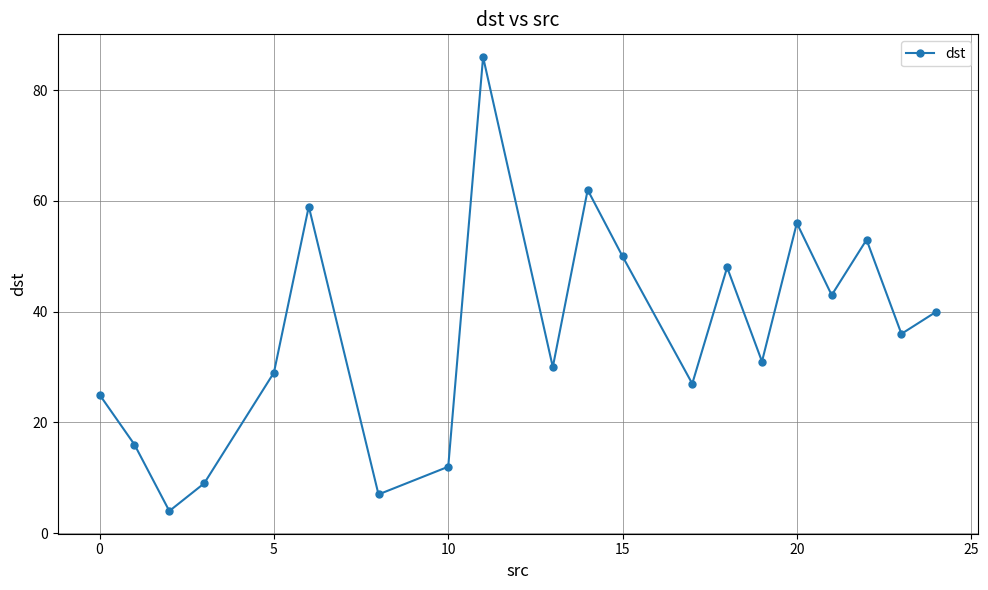

What is the value of the 6th point from the left?

59